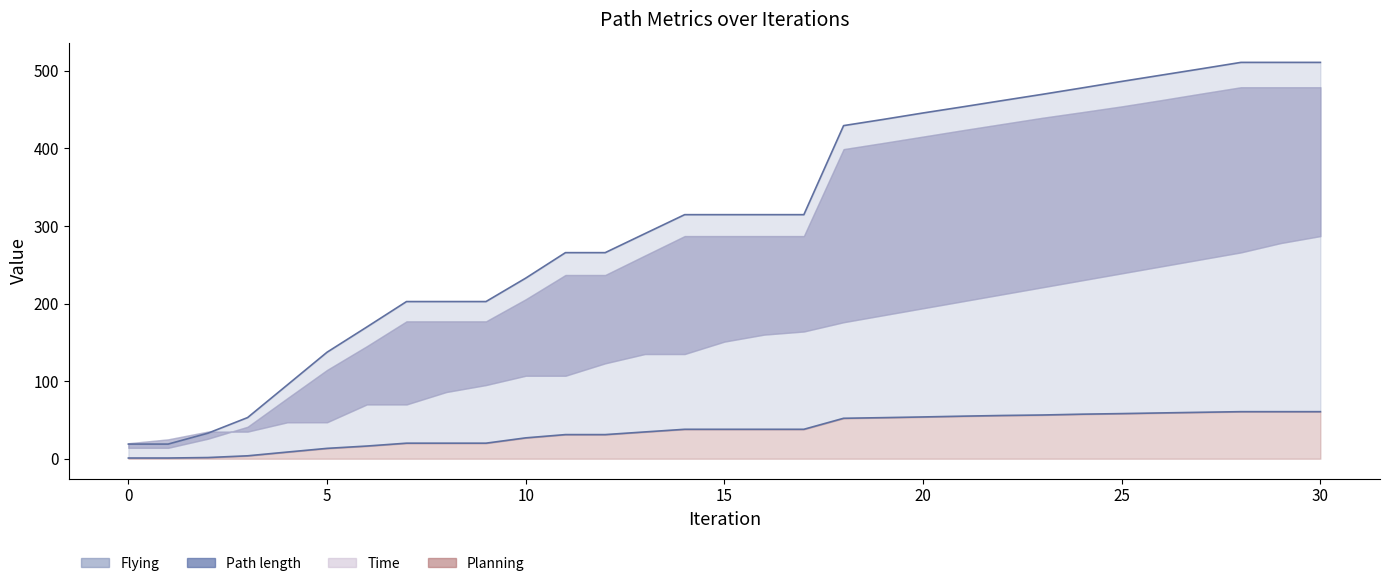

Is it true that Planning (line) equals 0.9 at 0?

True